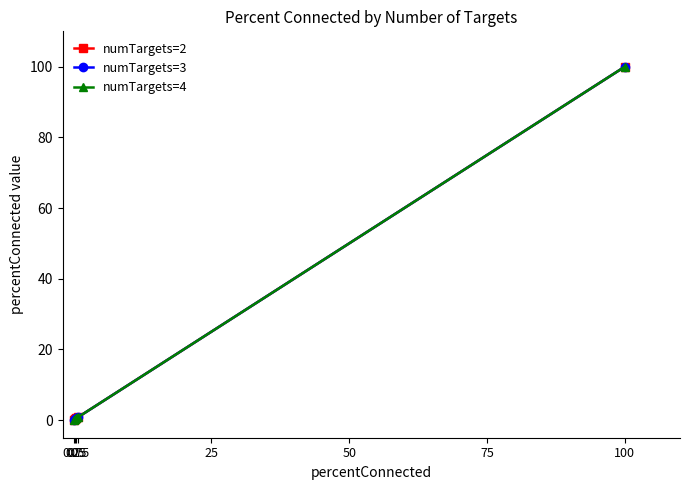

True or false: numTargets=4 and numTargets=2 intersect in this chart.

False